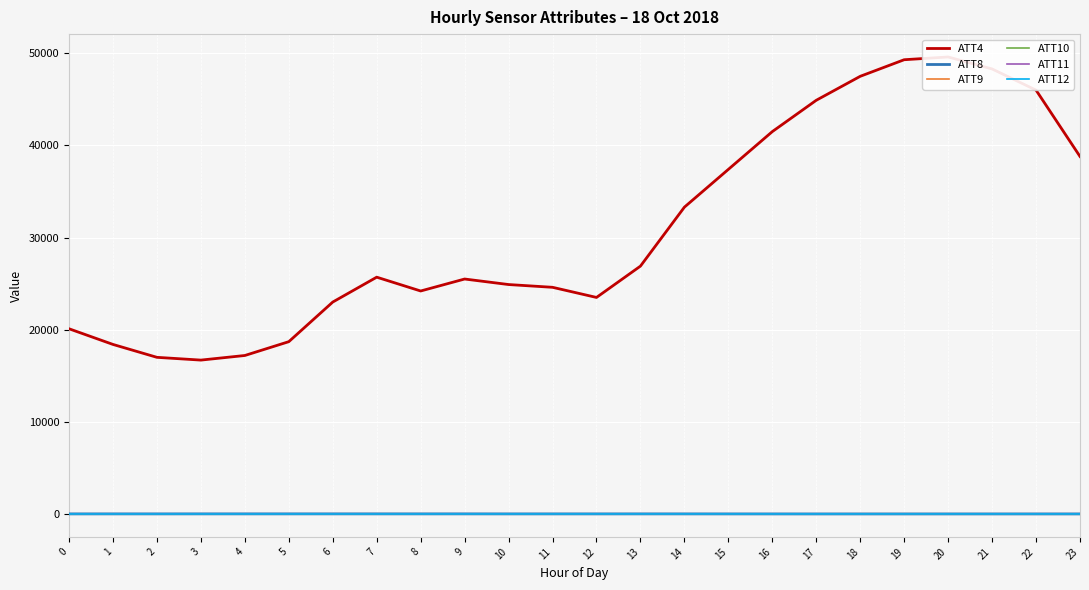

At which category does the chart reach its peak across all series?

20